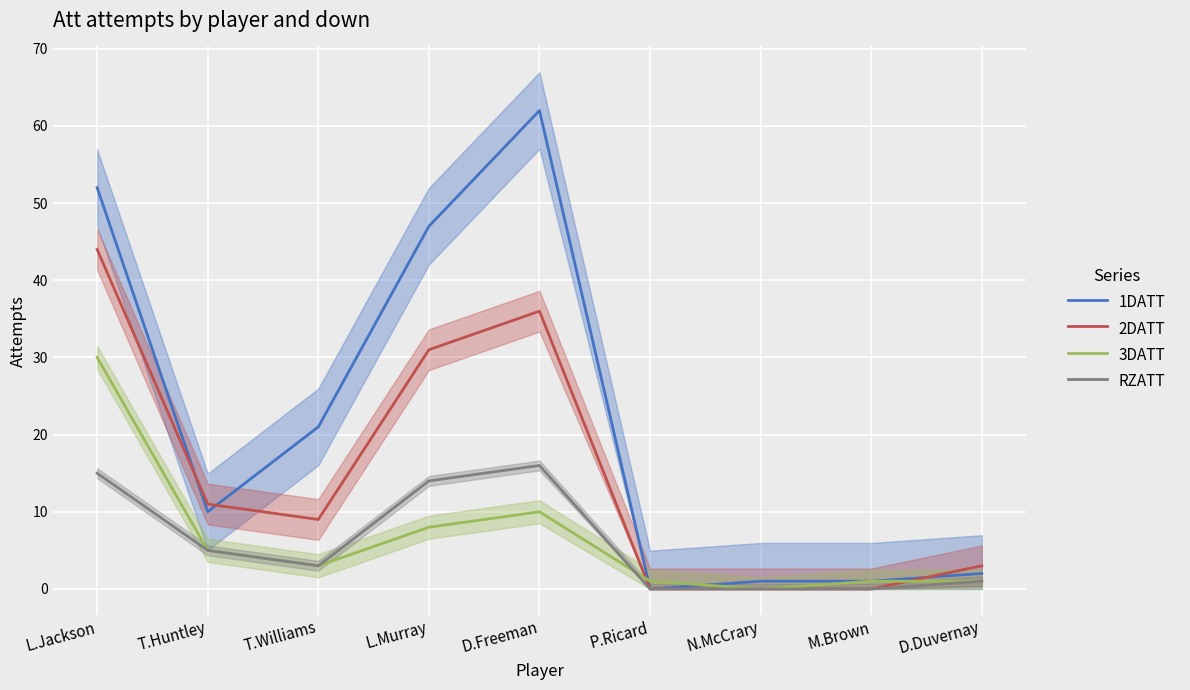

What is the average value of the RZATT series?

6